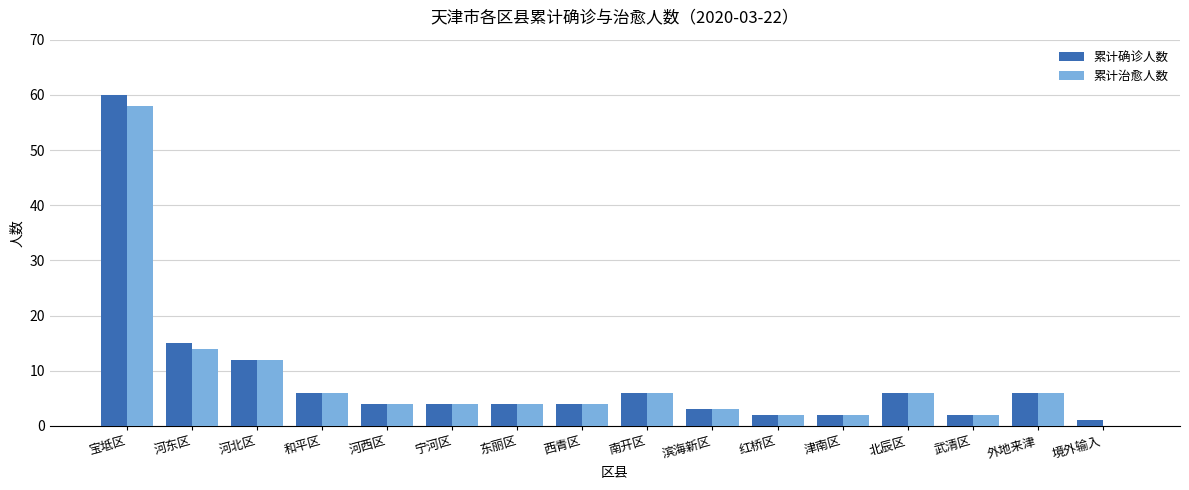

At which category is the sum across all series the highest?

宝坻区